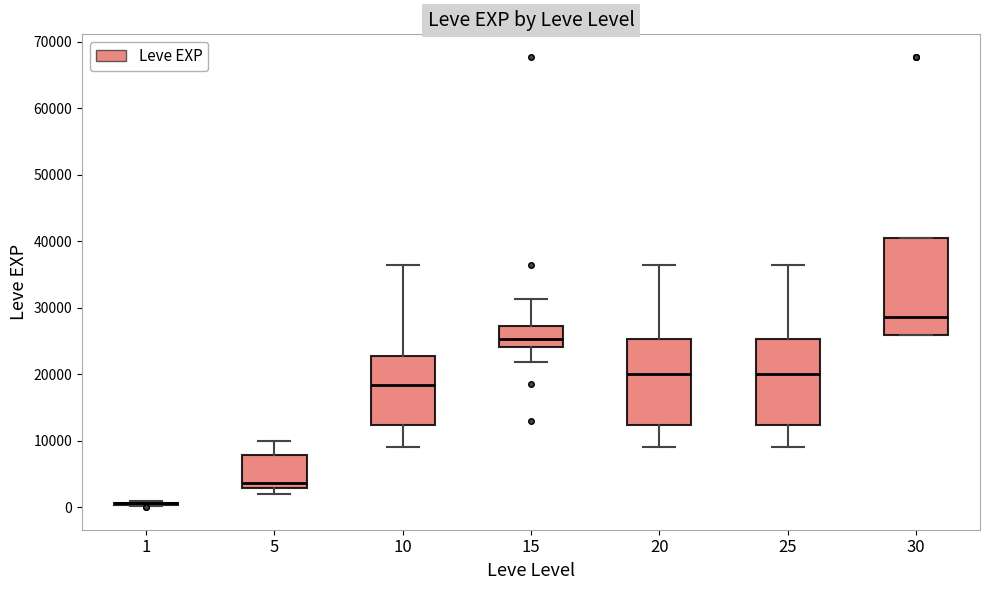

Which box is the tallest, from its lower edge to its upper edge?

30